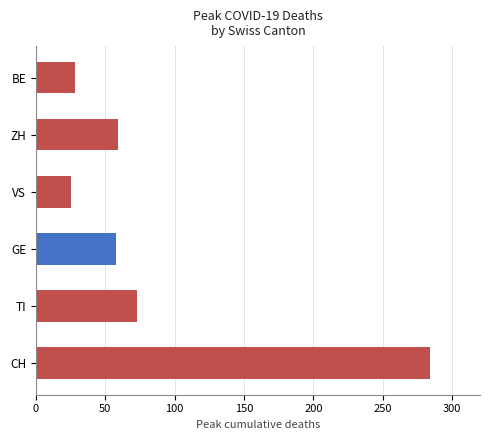

What is the sum of all values?

527